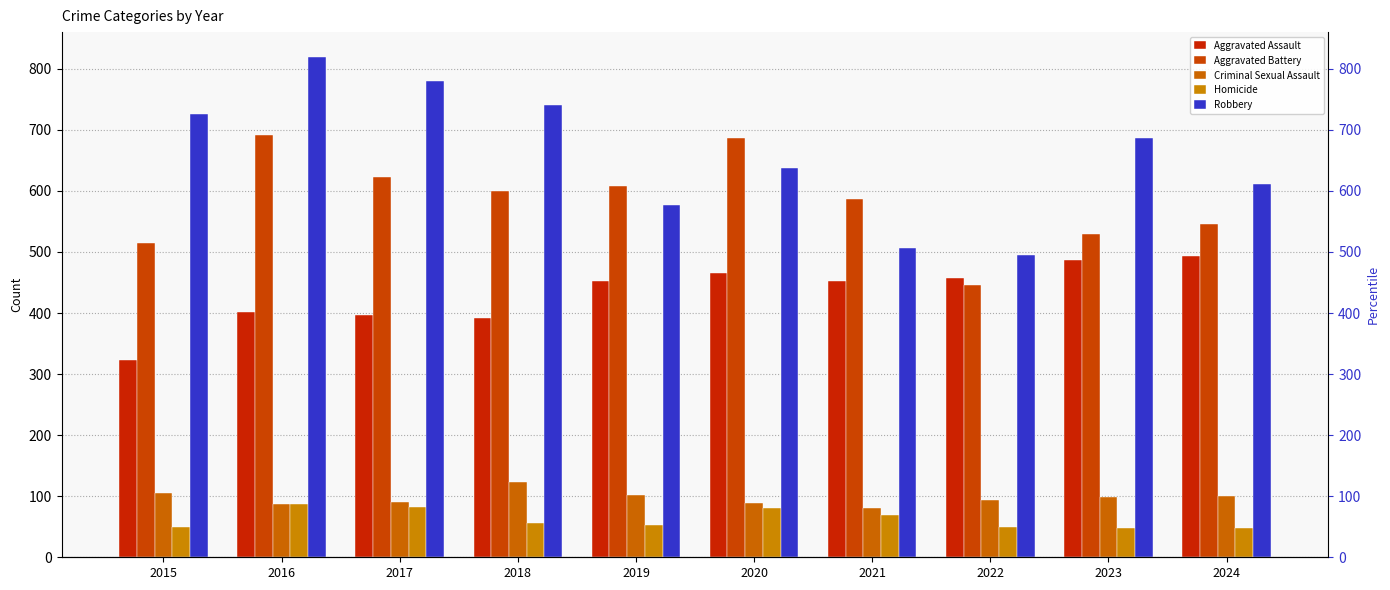

How many bars are there in each group?

5